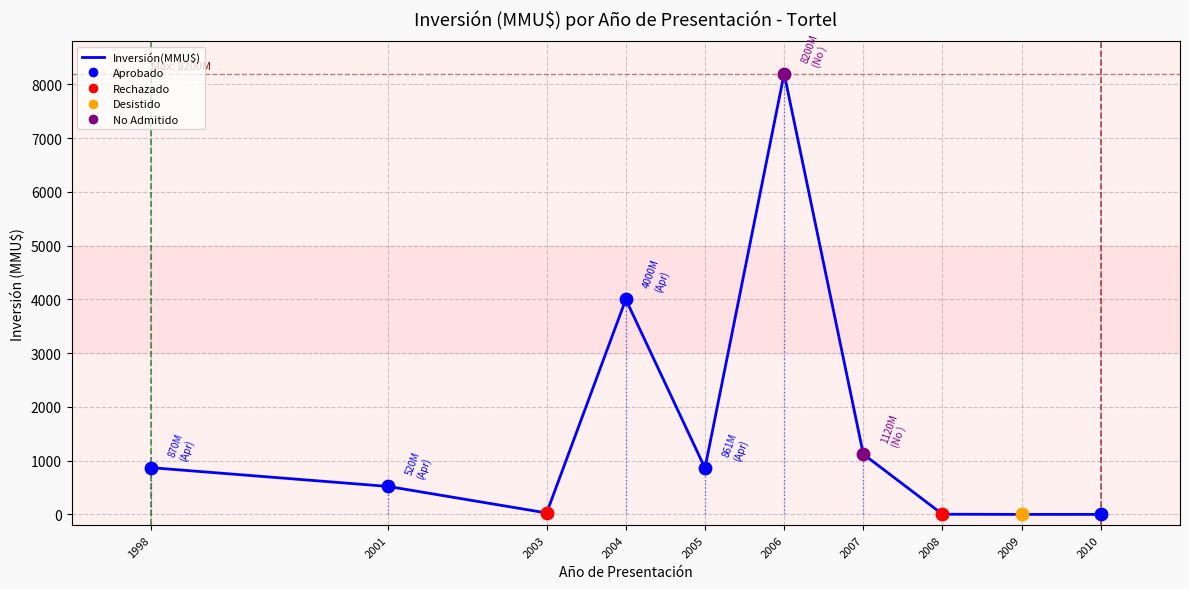

What is the change in value from 1998 to 2001?

-350.0